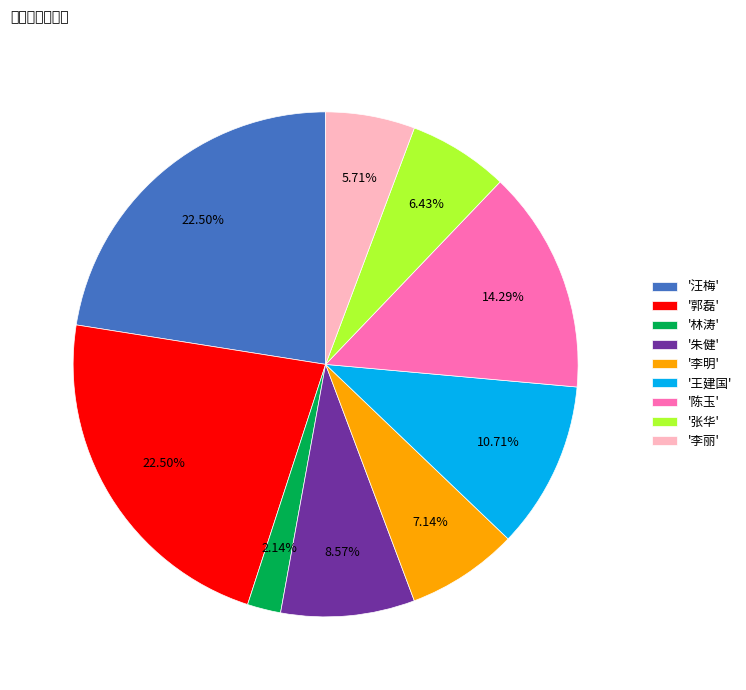

Combined, do '李丽' and '汪梅' account for over 50%?

No